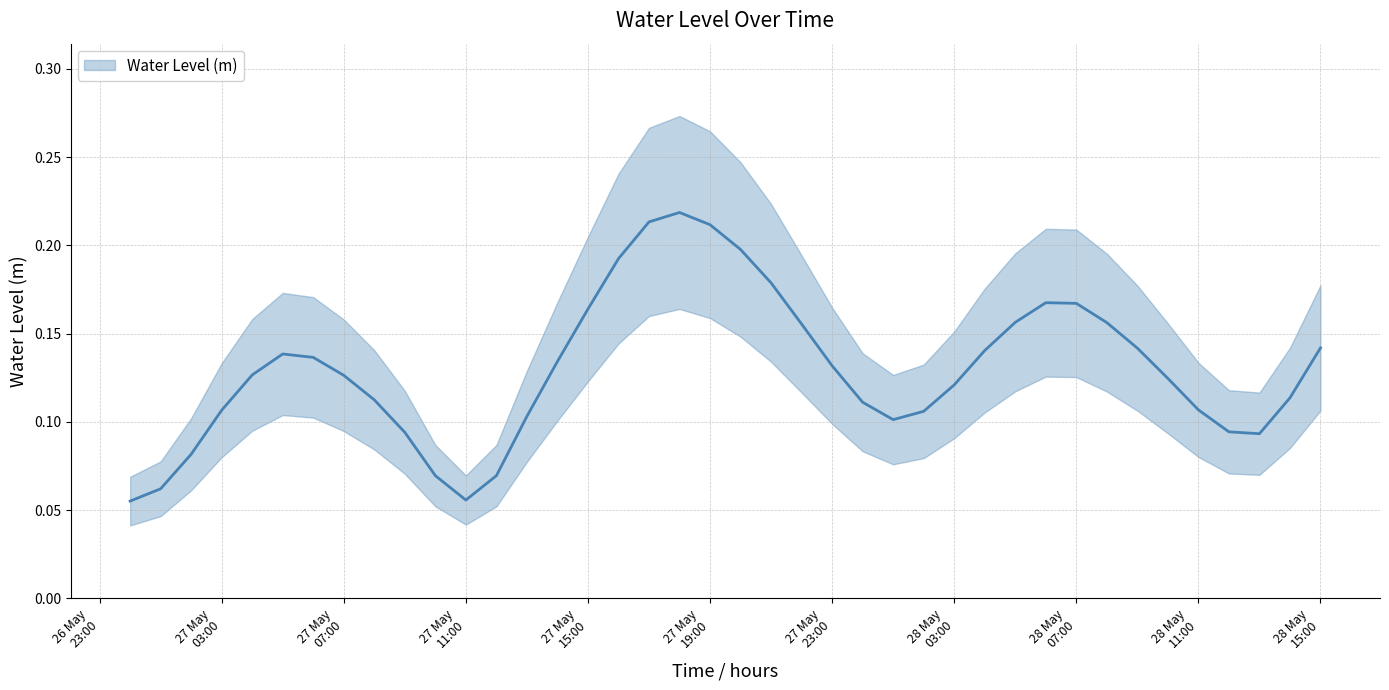

What is the label of the 12th point from the right?

2023-05-28 04:00:00